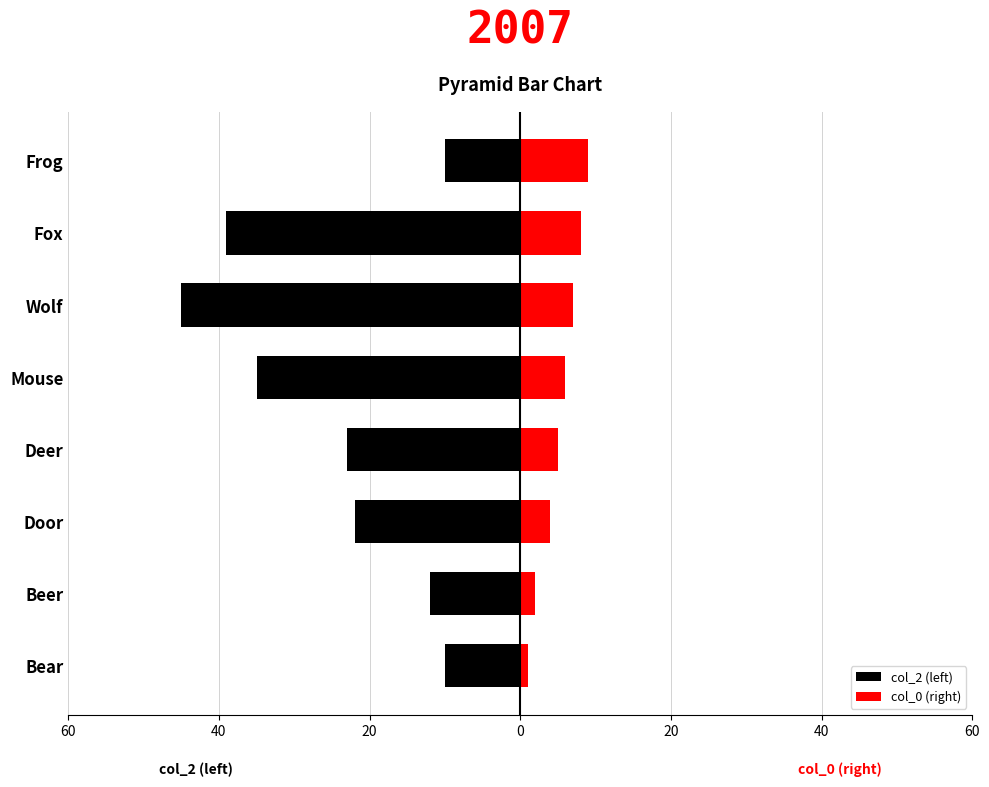

What are all the series names shown in the legend?

col_2 (left), col_0 (right)